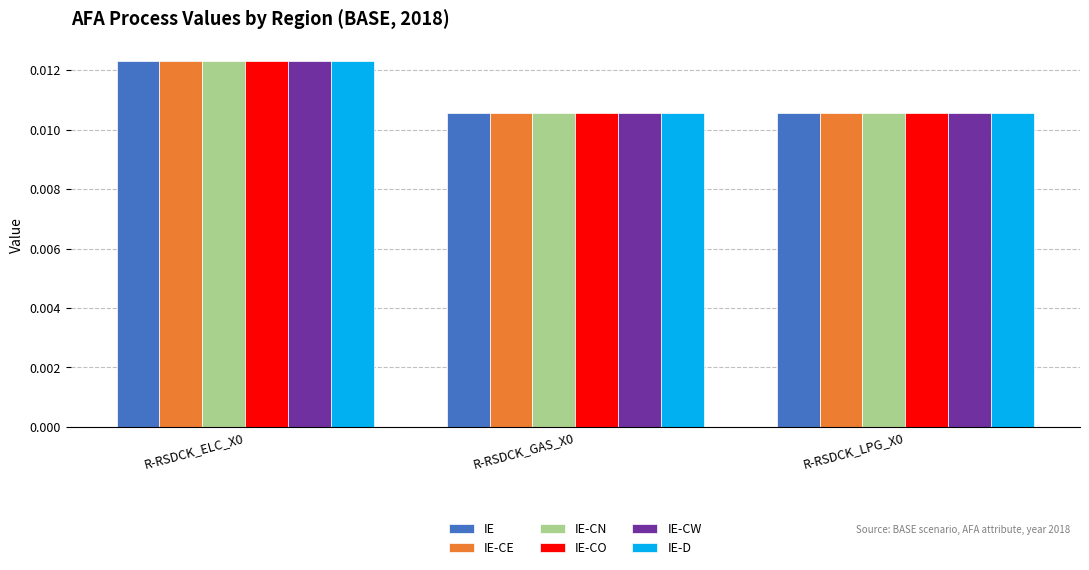

Count the IE-CW values in the range 0 to 1.

3